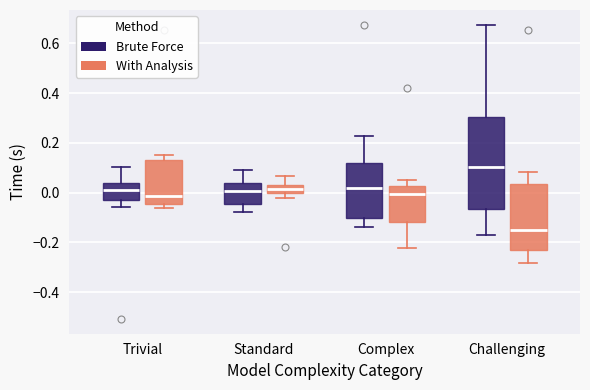

Where does the upper whisker of the box for Standard (Brute Force) end on the y-axis? The values are not printed on the chart, so give them approximately, as read against the axis.

0.10